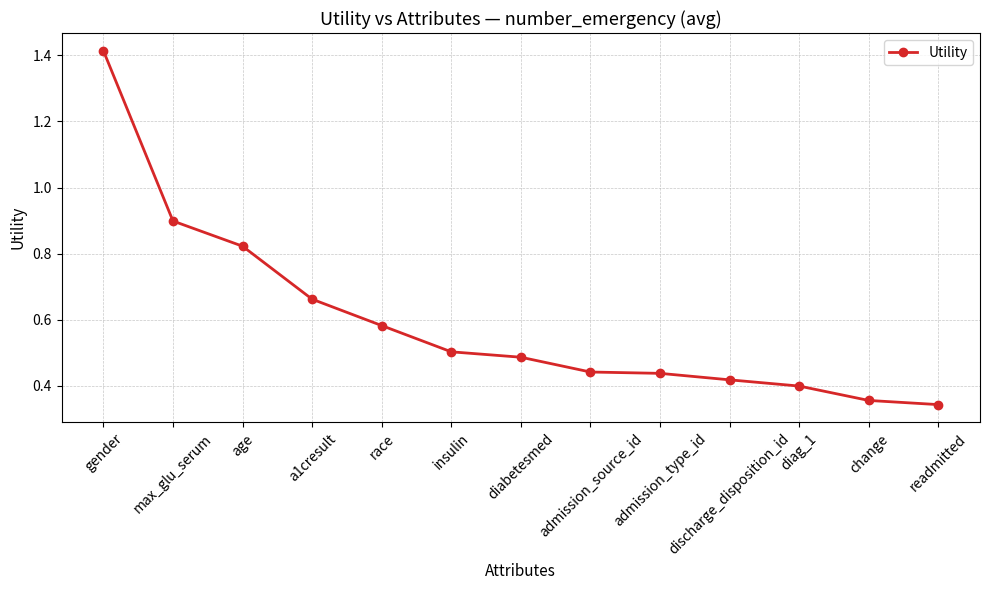

Which has a higher value, diag_1 or change?

diag_1